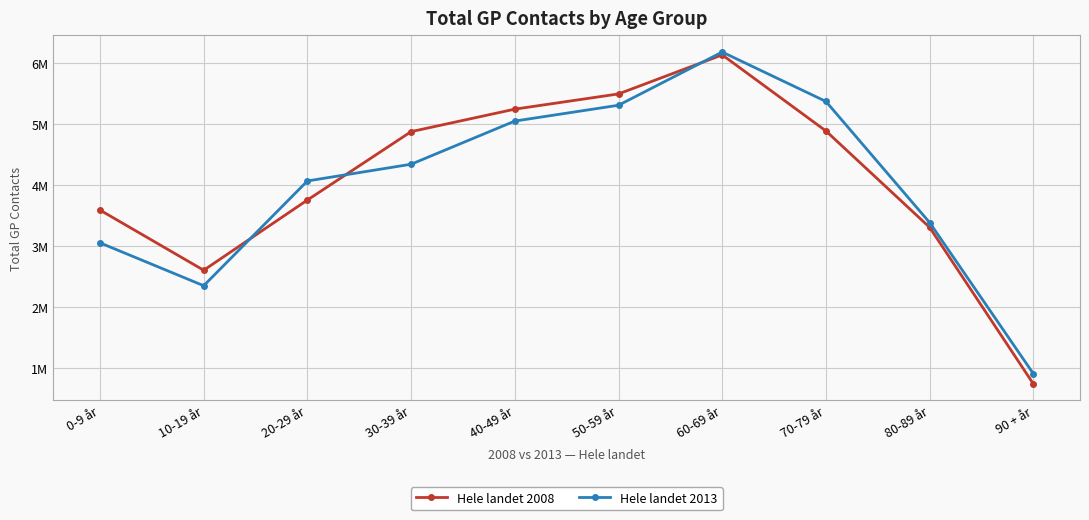

What are all the series names shown in the legend?

Hele landet 2008, Hele landet 2013